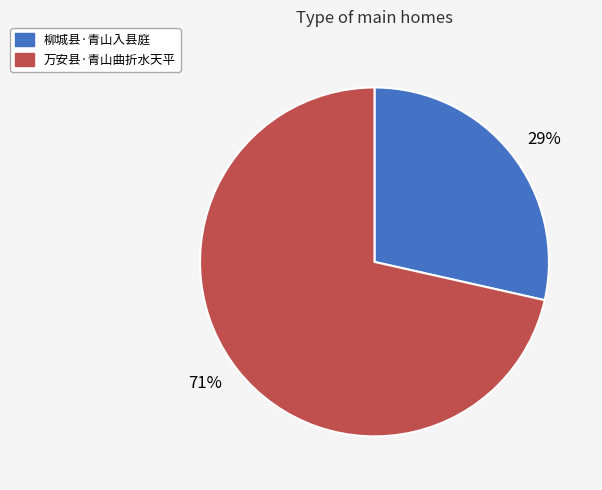

Is it true that 29% is 29% of the pie?

True